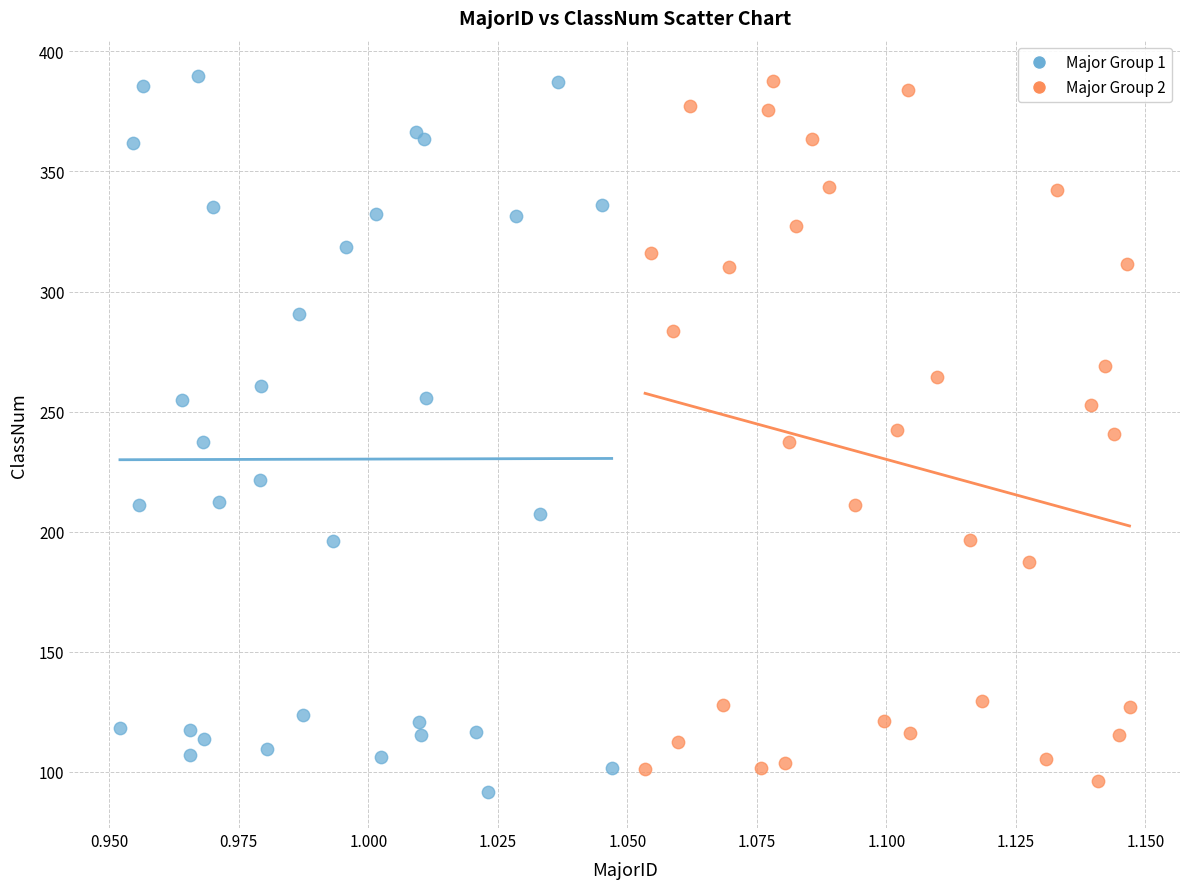

What are all the series names shown in the legend?

Major Group 1, Major Group 2